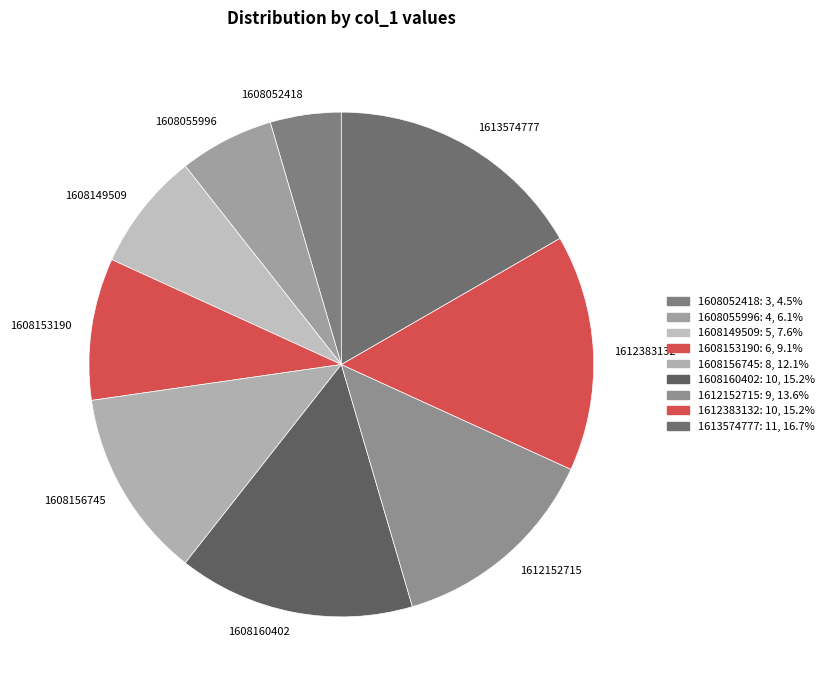

Is there any slice that represents more than half of the pie?

No